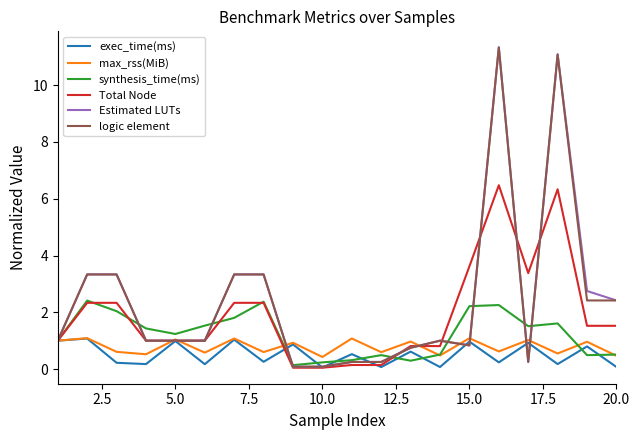

Does the chart have visible grid lines?

No